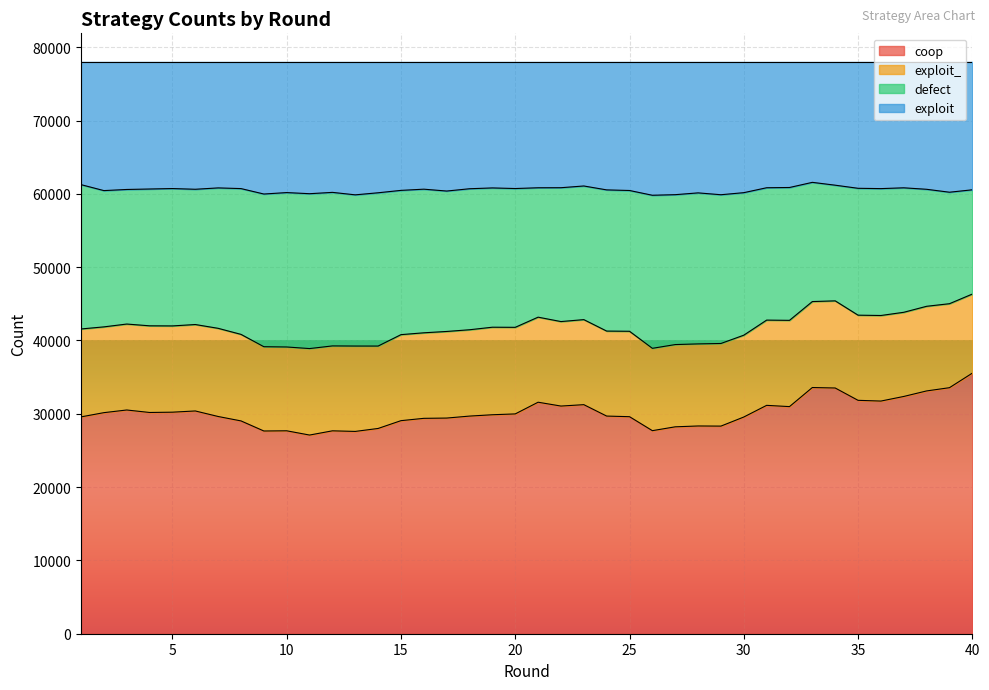

What is the lowest value of the coop series?

27101